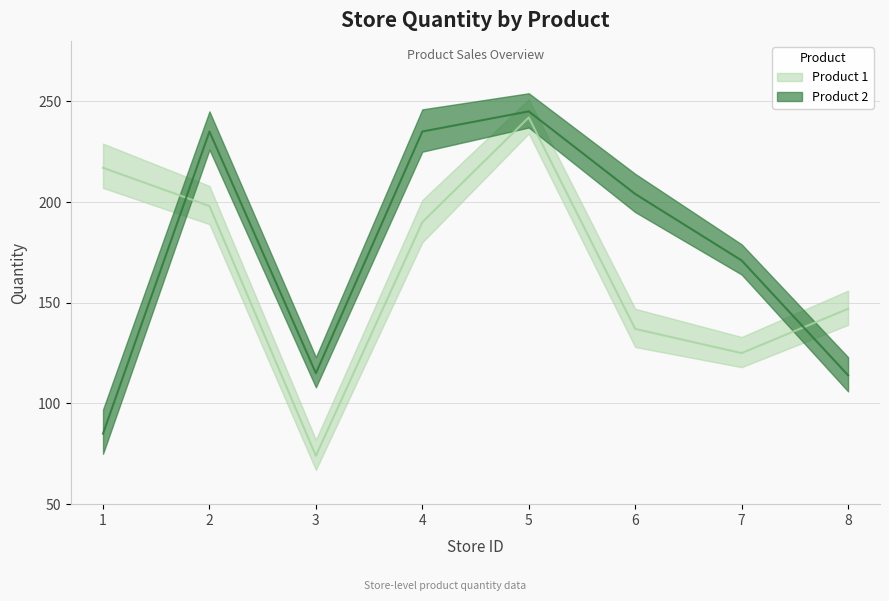

Reading left to right, list all the values displayed in this chart.

Product 1: 1=217	2=198	3=74	4=190	5=242	6=137	7=125	8=147
Product 2: 1=85	2=235	3=115	4=235	5=245	6=204	7=171	8=114